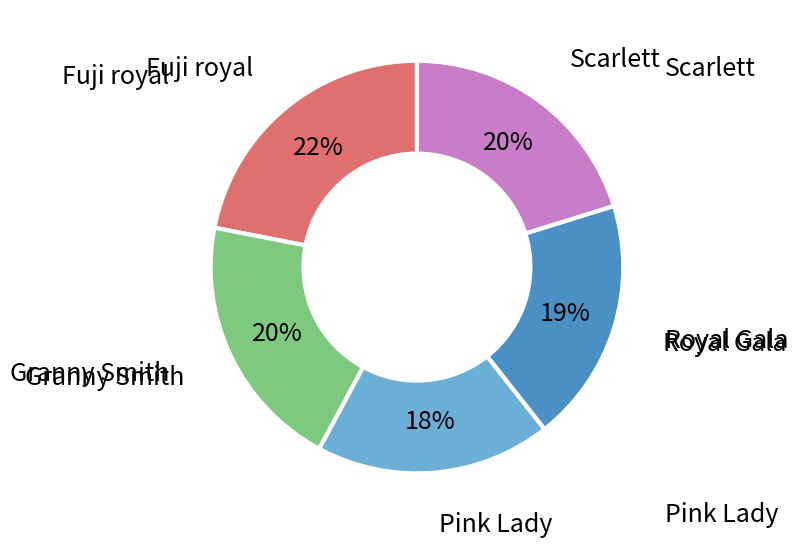

To the nearest percent, what percentage of the pie is Fuji royal?

22%